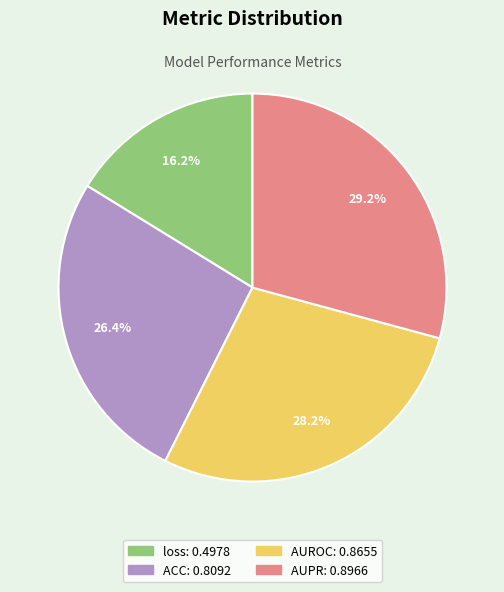

Is it true that AUPR is 39% of the pie?

False